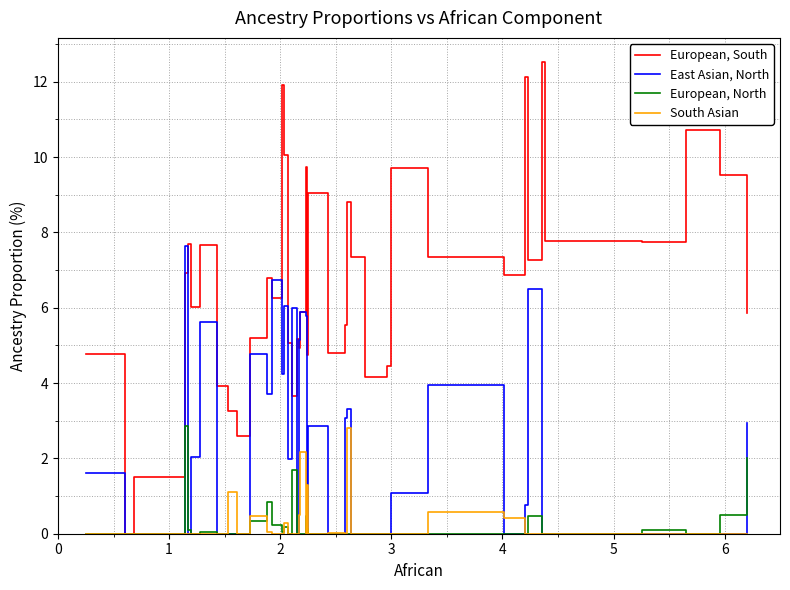

Which series has the largest total across all categories?

European, South